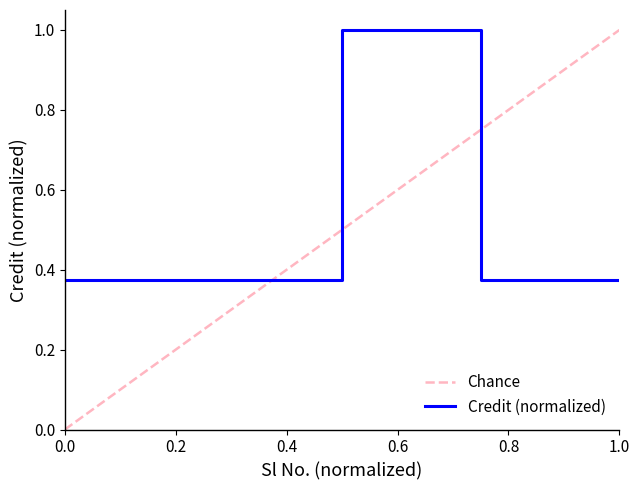

The value at 4 is 0.5. True or false?

False